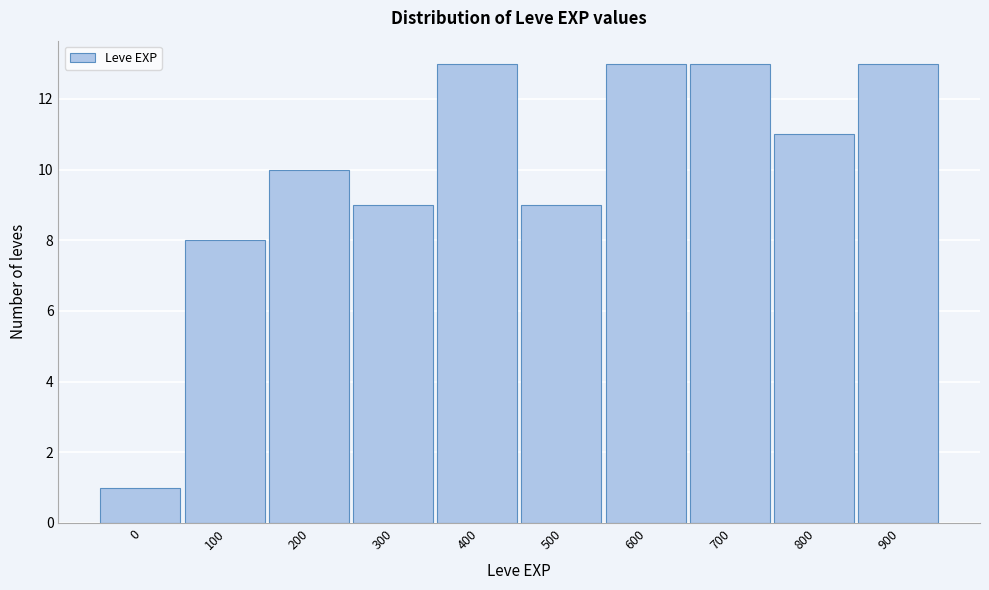

Reading left to right, extract all data points from this chart.

1	8	10	9	13	9	13	13	11	13